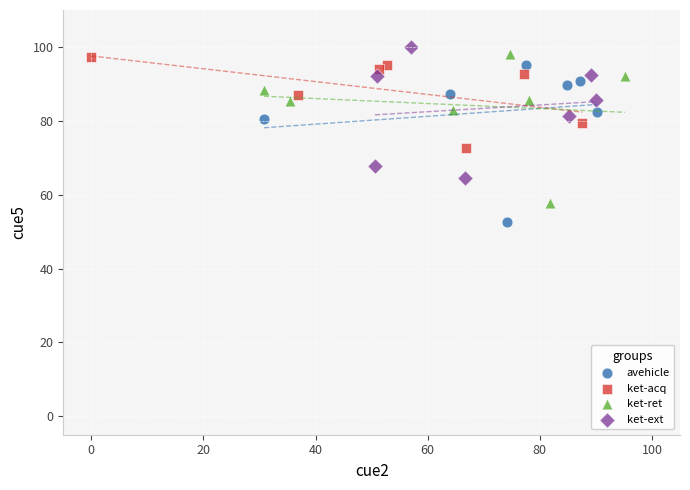

Which series reaches the minimum Y coordinate?

avehicle